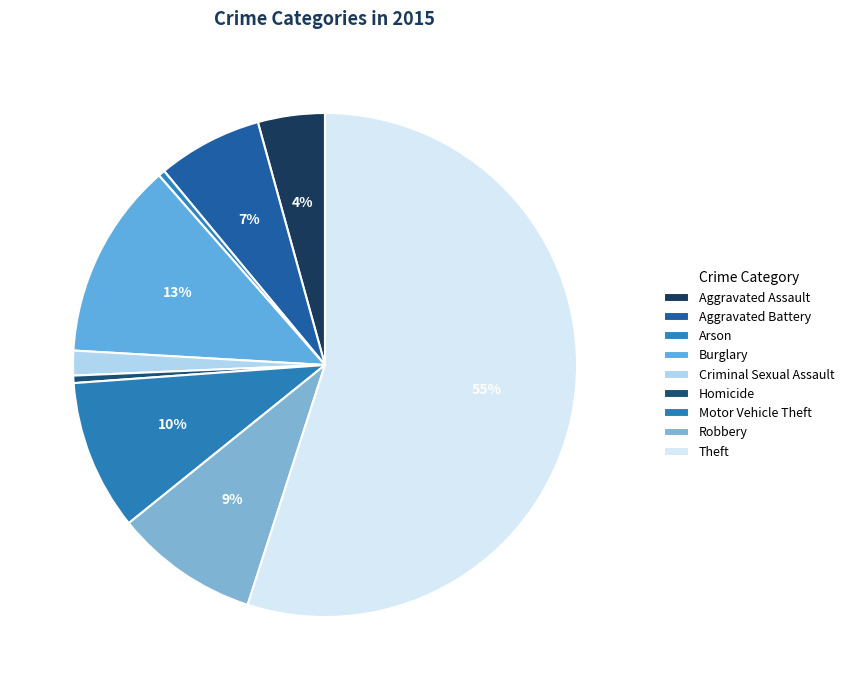

Count the number of slices in the pie.

9